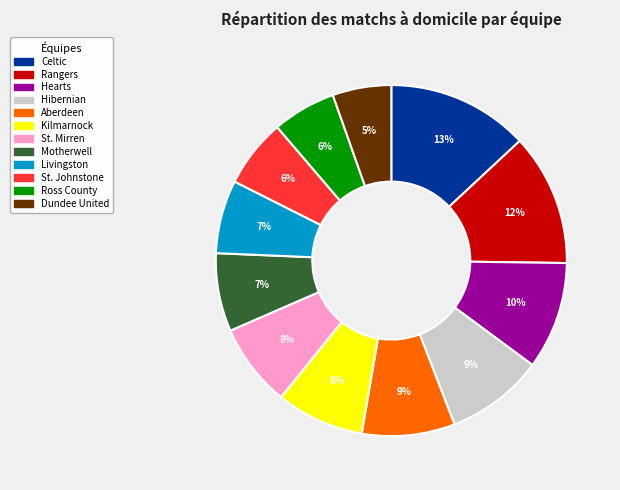

Do Celtic and Ross County together represent more than half of the pie?

No